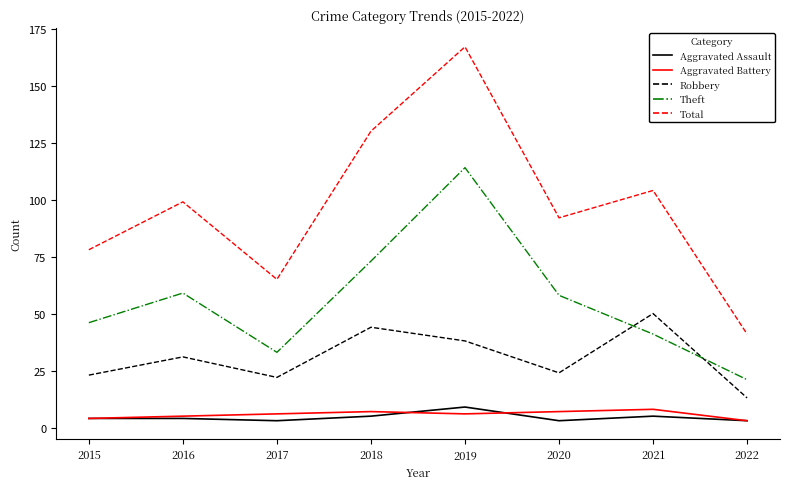

What is the approximate value of Robbery at 2018?

44